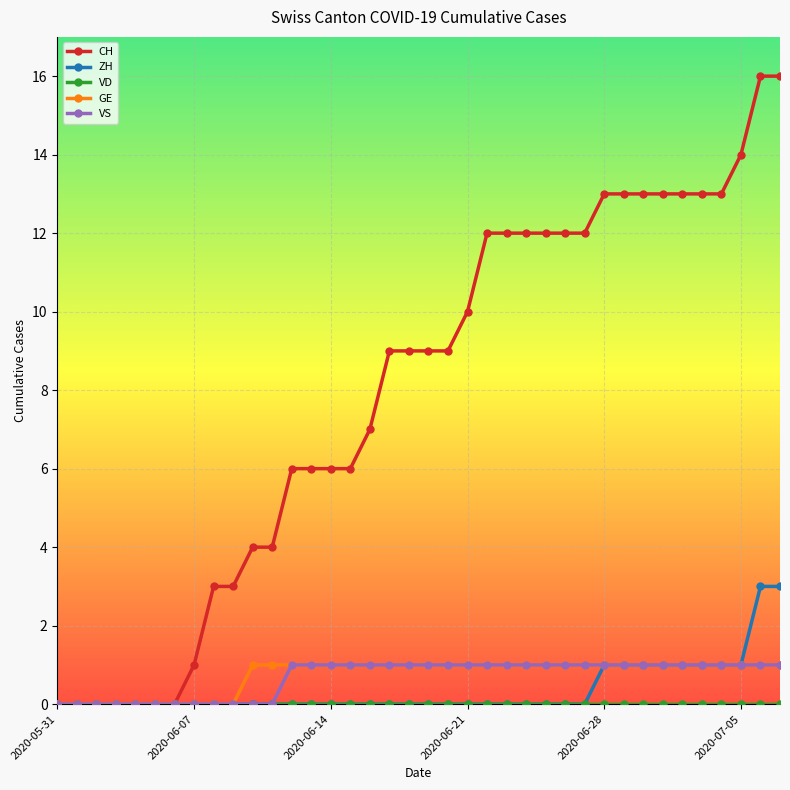

What is the value of the VS point at the 34th from the left?

1